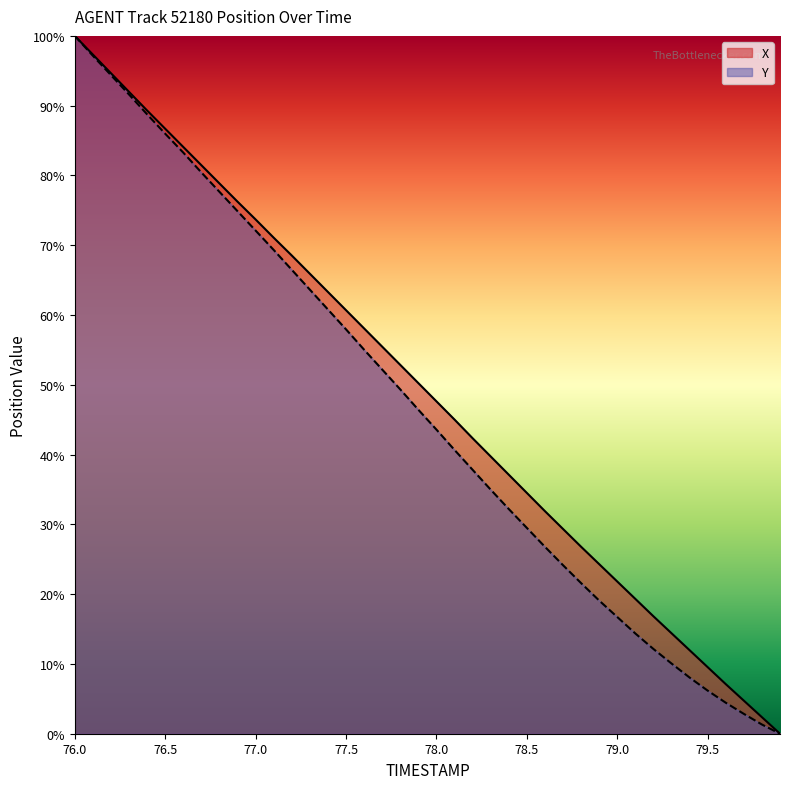

At which category is the sum across all series the highest?

76.0